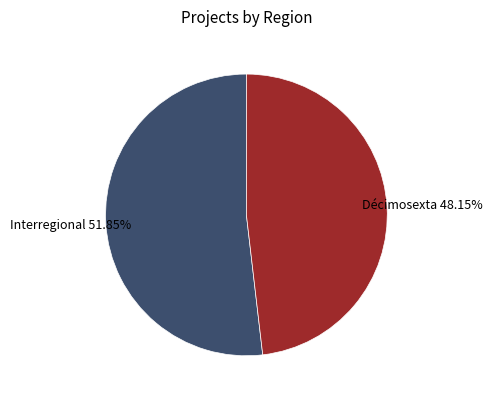

Does any single category account for the majority?

Yes